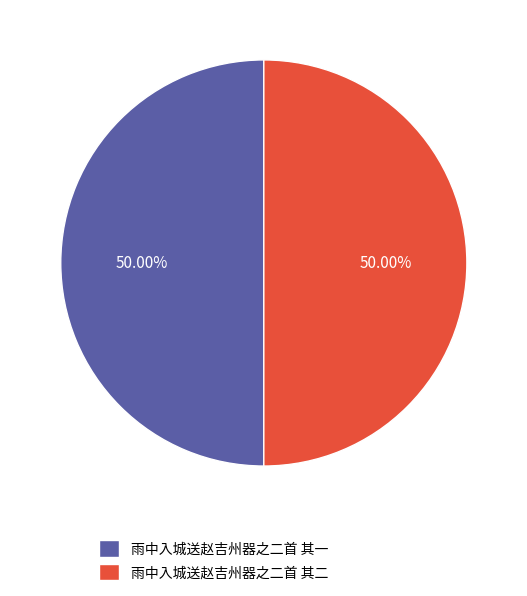

How many slices are in this pie chart?

2